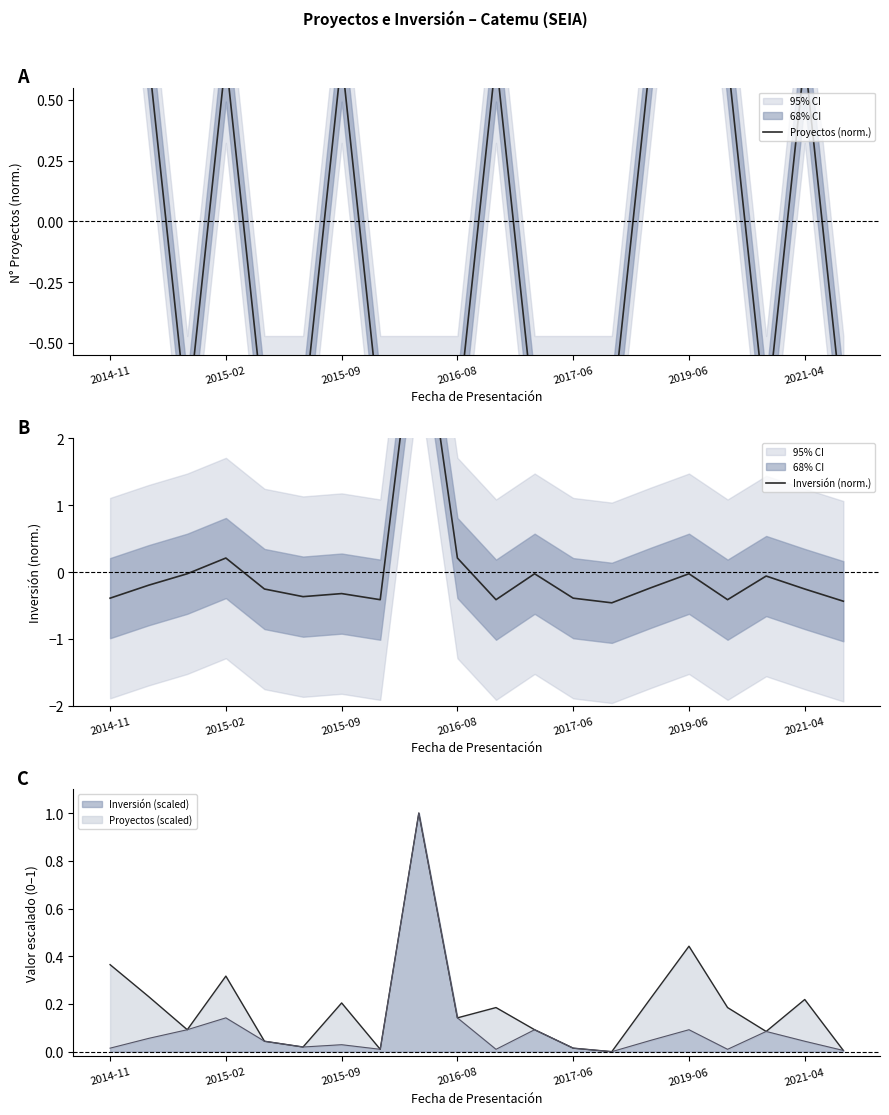

Rank the series by their average value, from lowest to highest.

Proyectos (norm.), Inversión (norm.)